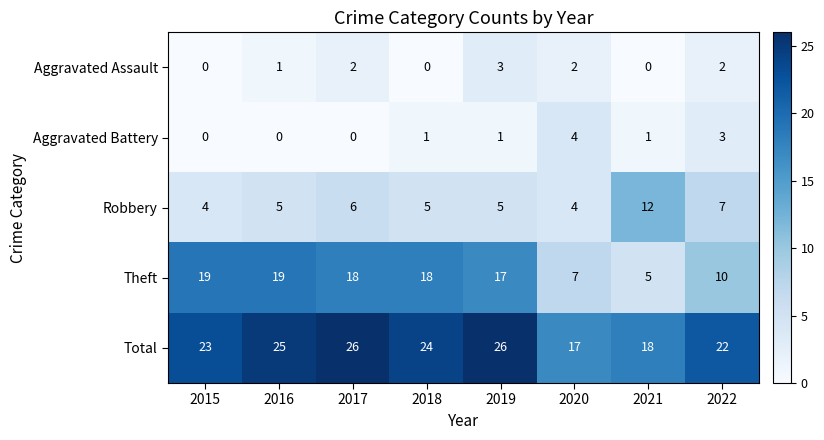

What is the maximum value shown in the chart?

26